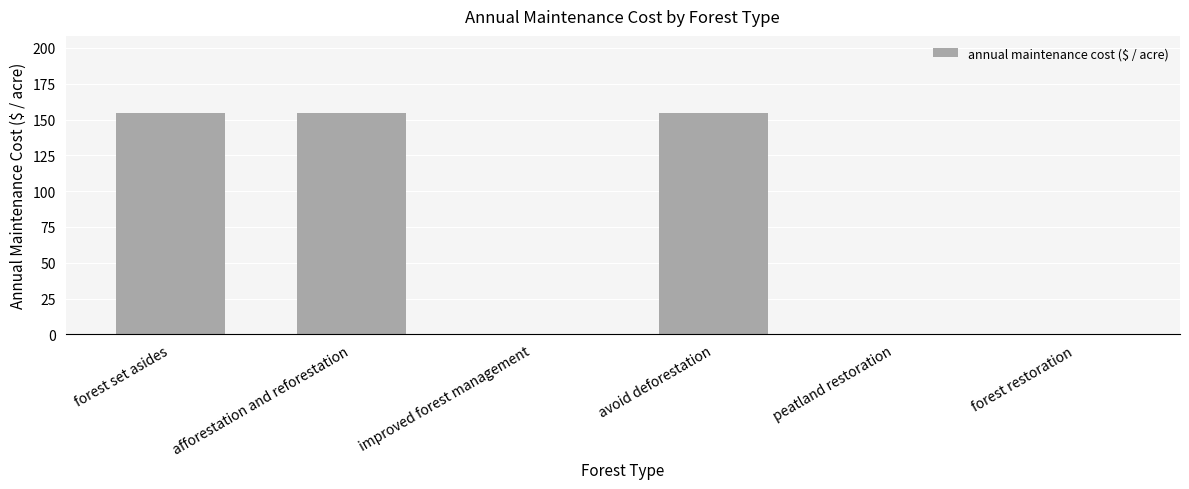

What is the change in value from forest set asides to forest restoration?

-154.3